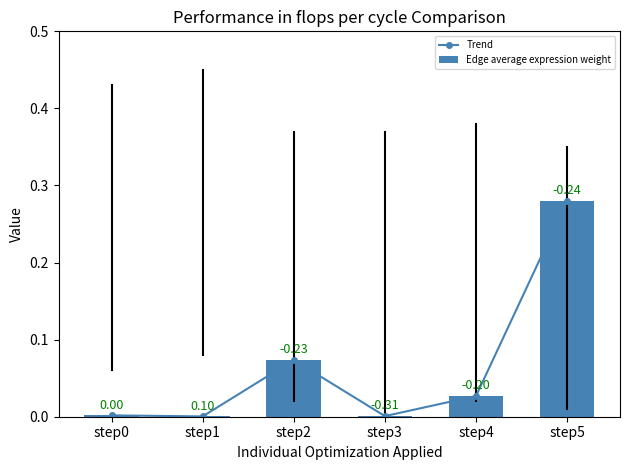

How many data points does each series have?

6